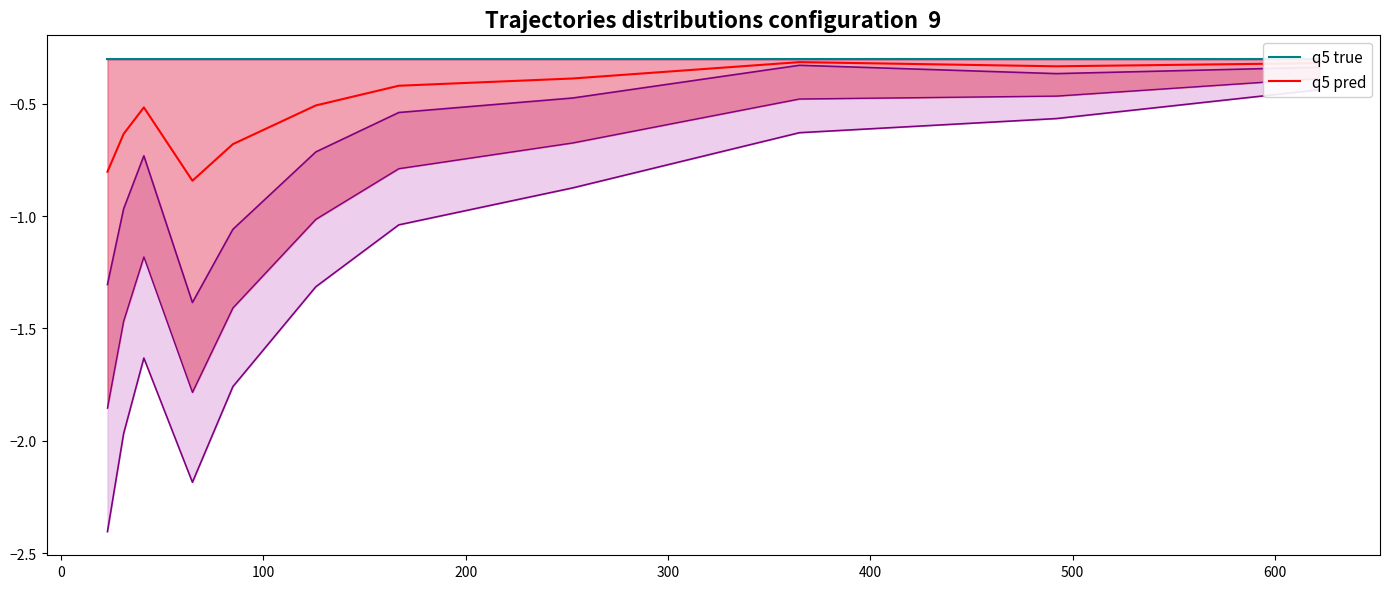

Which series has the largest range (max minus min)?

q5 pred